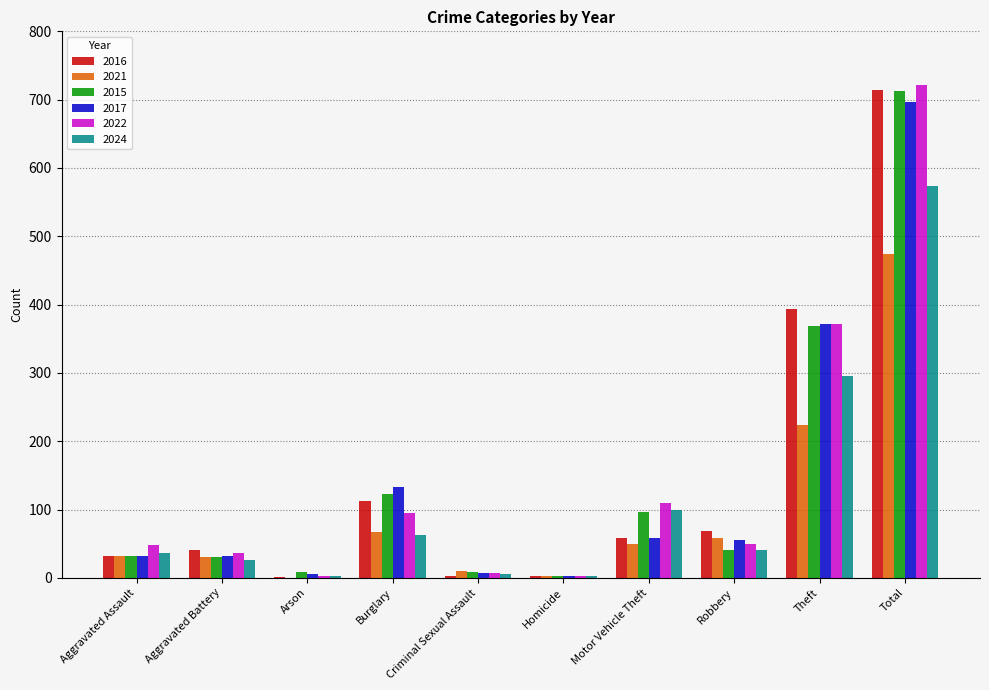

What is the total value across all series at Robbery?

315